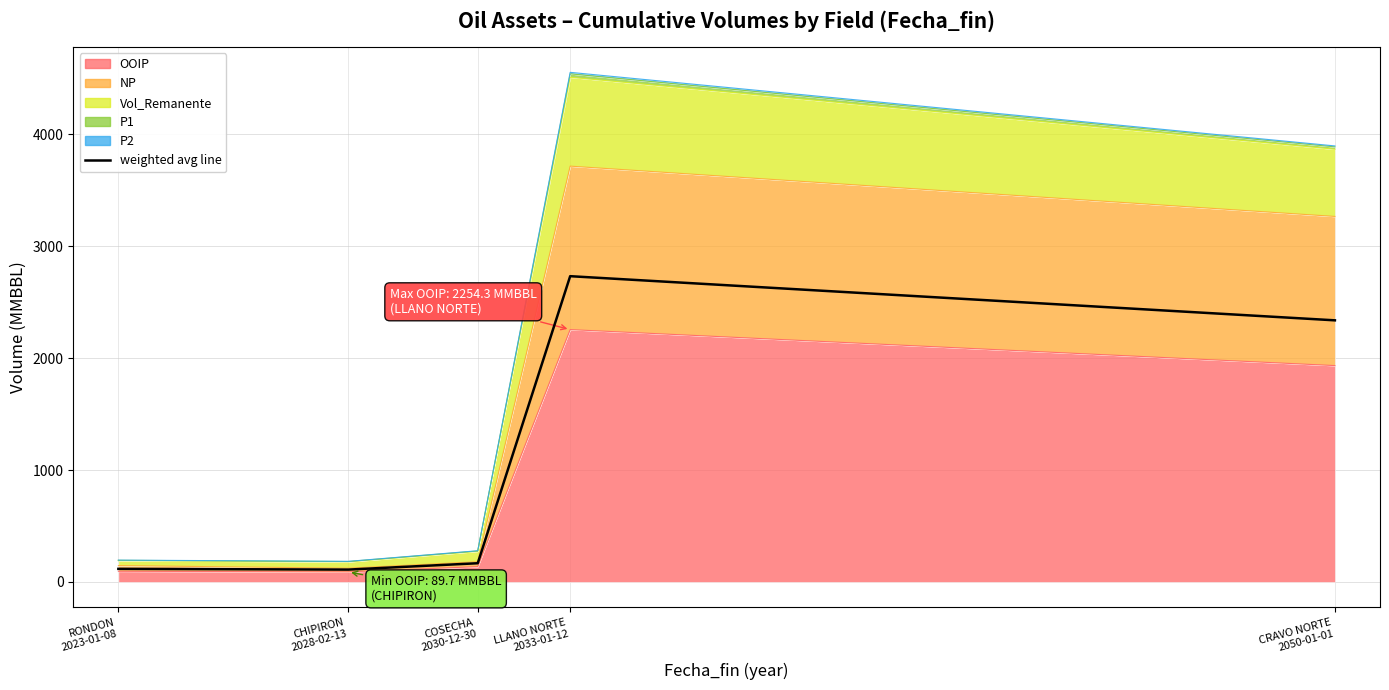

What is the label of the 2nd point from the right?

LLANO NORTE
2033-01-12